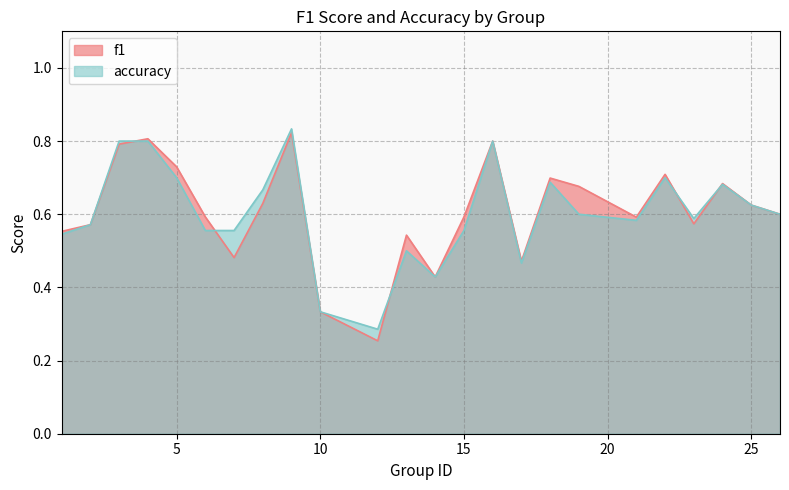

What is the sum of all accuracy values?

14.5